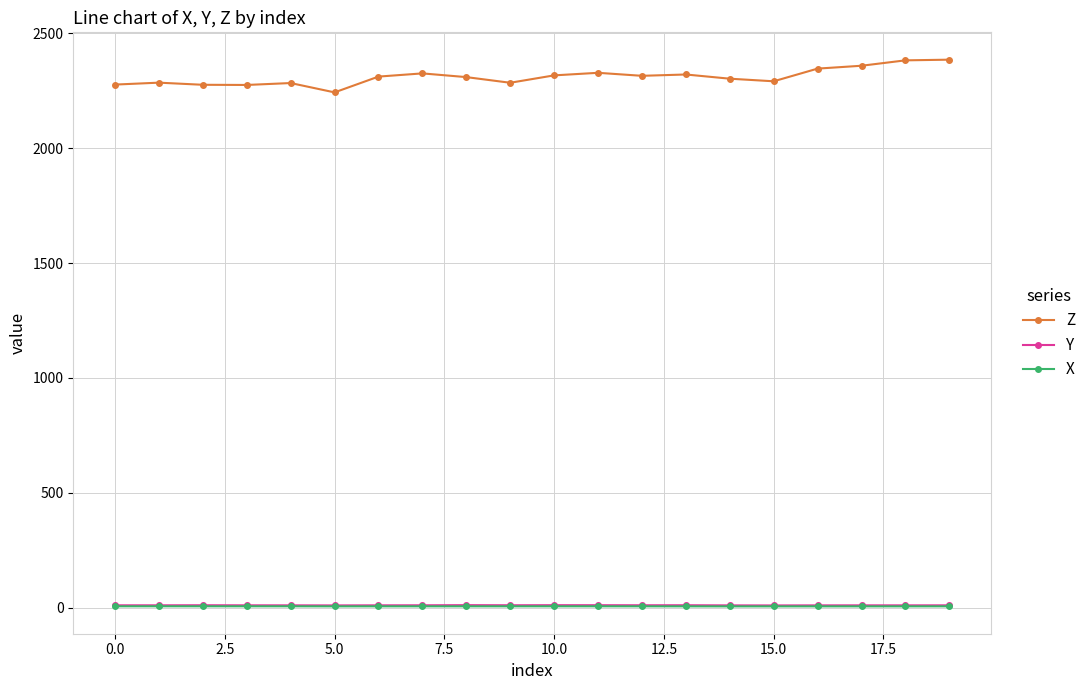

True or false: X and Z cross at least once.

False